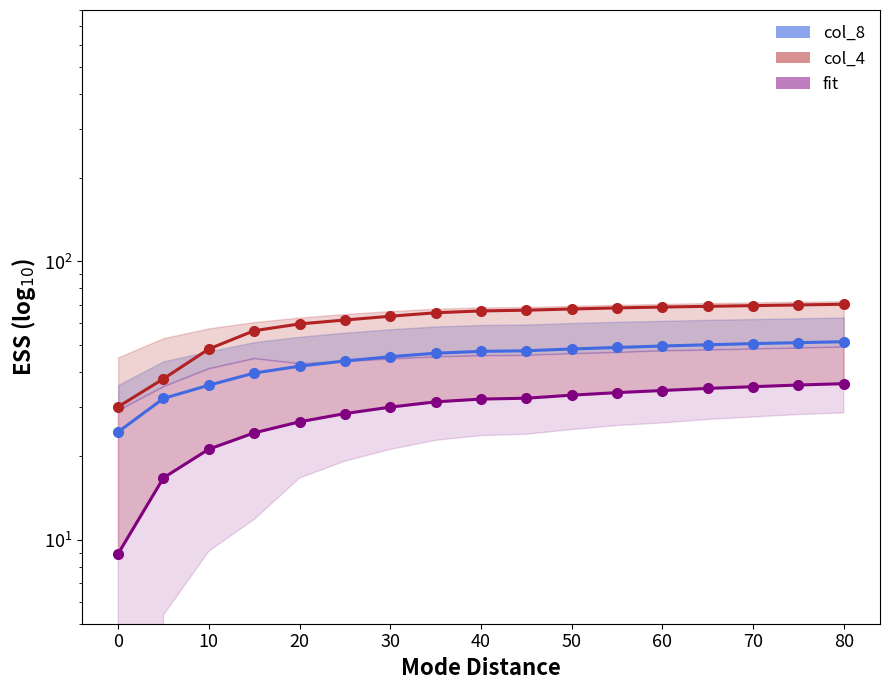

At 30, list the series in order from smallest to largest.

fit, col_8, col_4